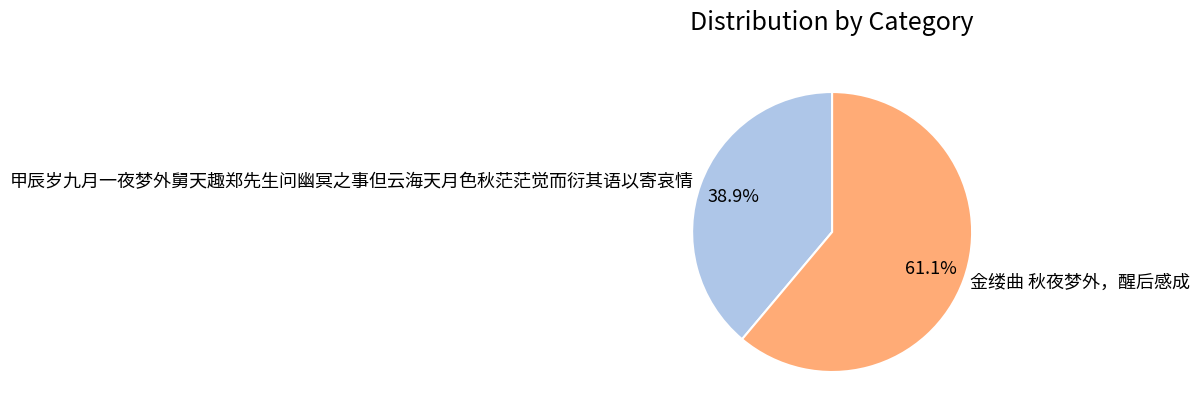

Which category has the smallest portion of the pie?

甲辰岁九月一夜梦外舅天趣郑先生问幽冥之事但云海天月色秋茫茫觉而衍其语以寄哀情